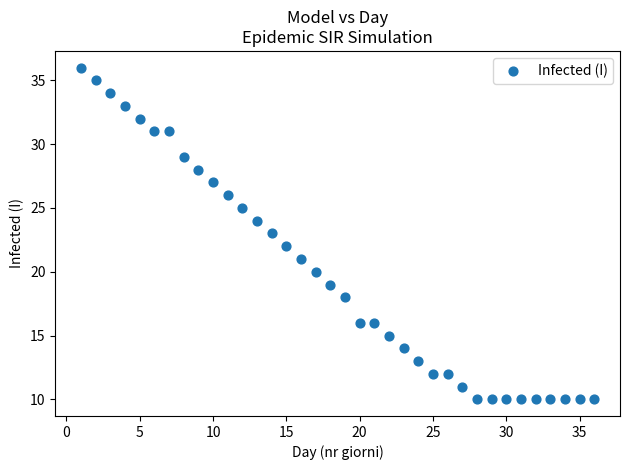

What is the range of Y values (max minus min)?

26